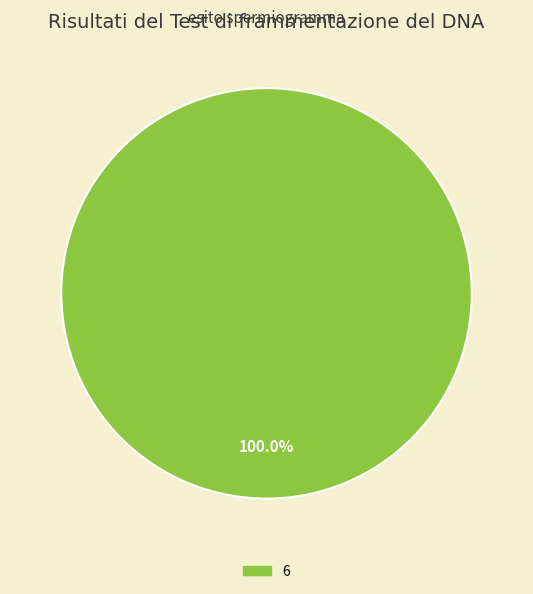

Does 6 account for over 50% of the chart?

Yes